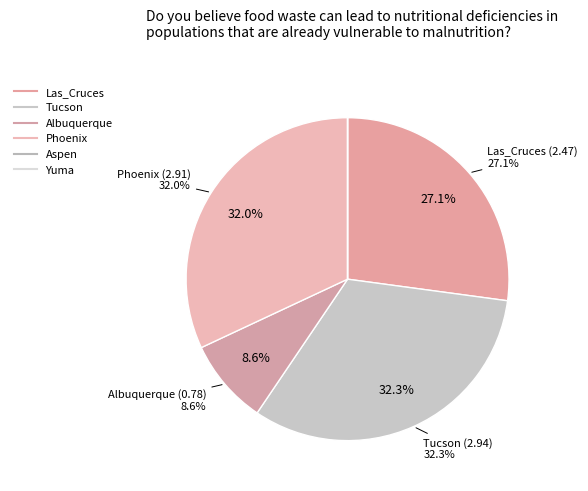

To the nearest percent, what percentage of the pie is Phoenix?

32%